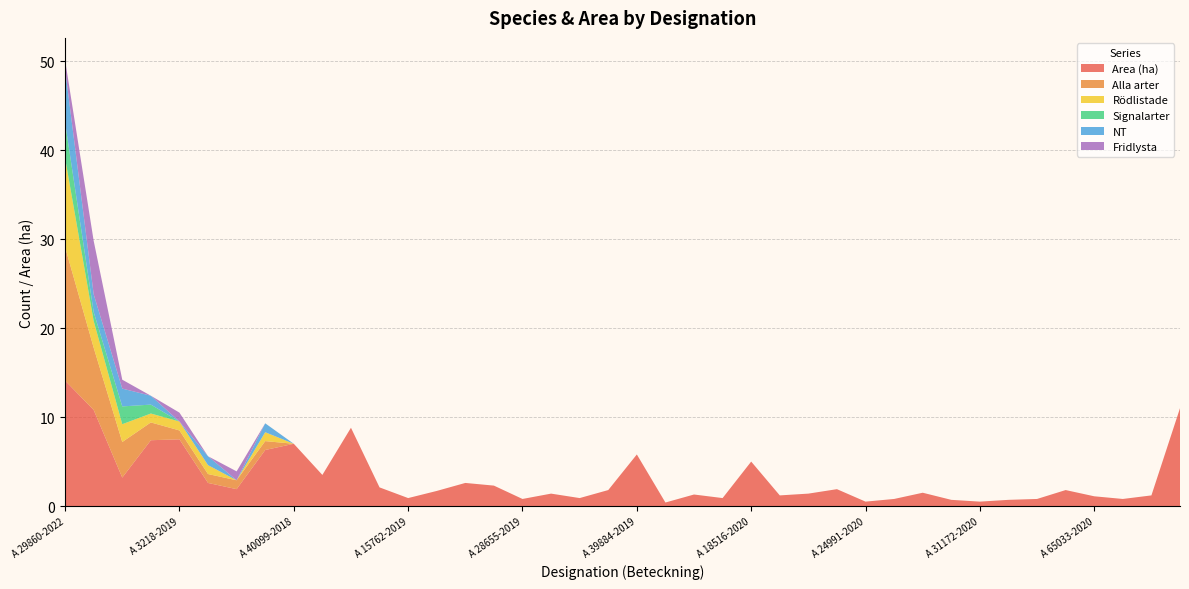

True or false: Signalarter and Rödlistade cross at least once.

False